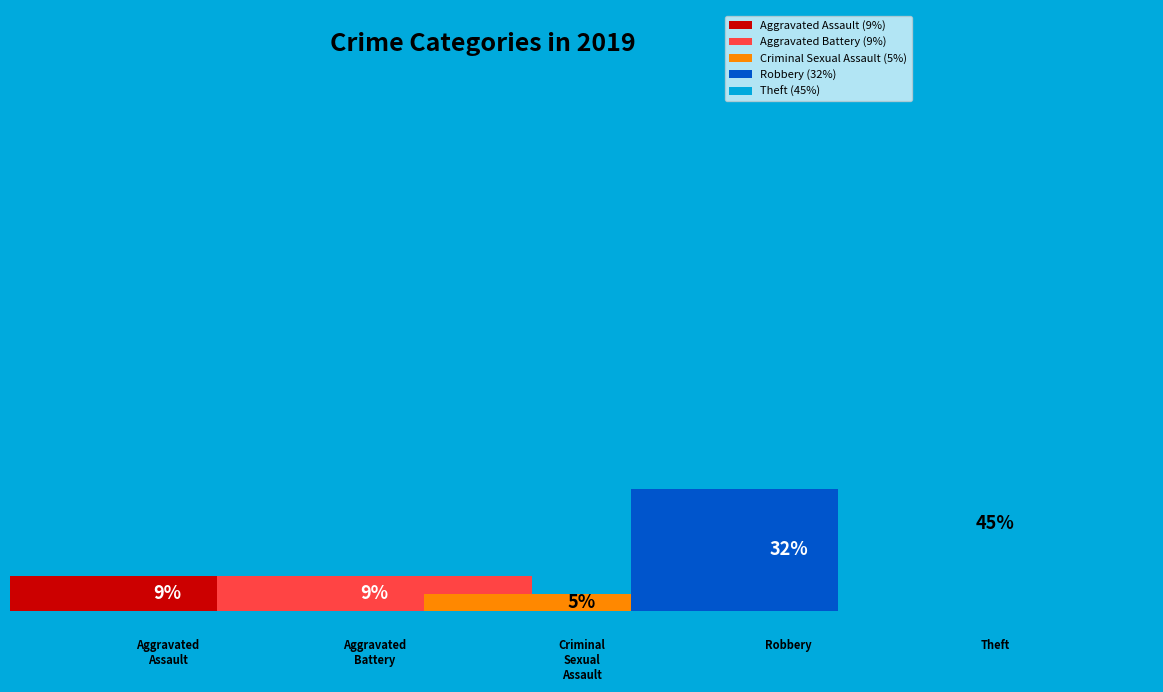

Rank the categories by value from lowest to highest.

Criminal Sexual Assault, Aggravated Assault, Aggravated Battery, Robbery, Theft